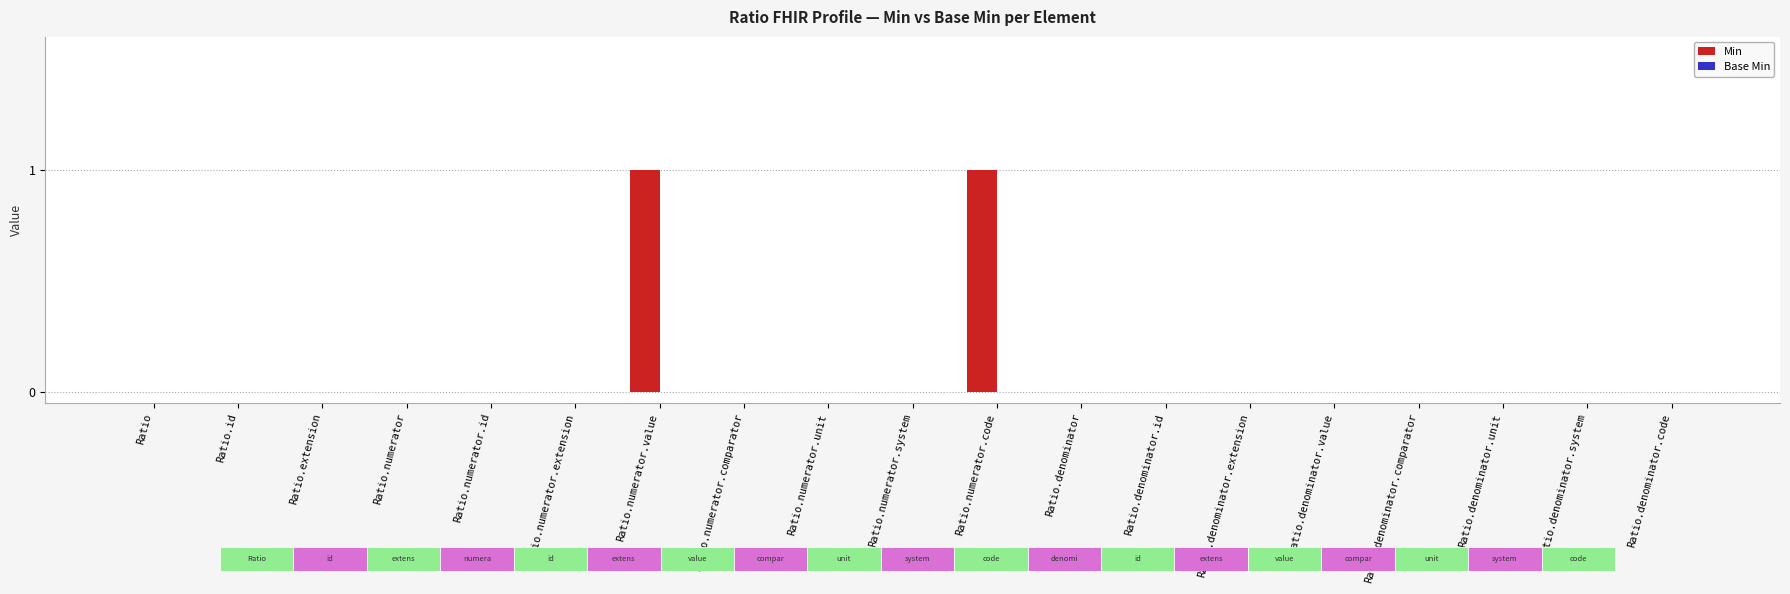

Which category has the lowest value in the Base Min series?

Ratio